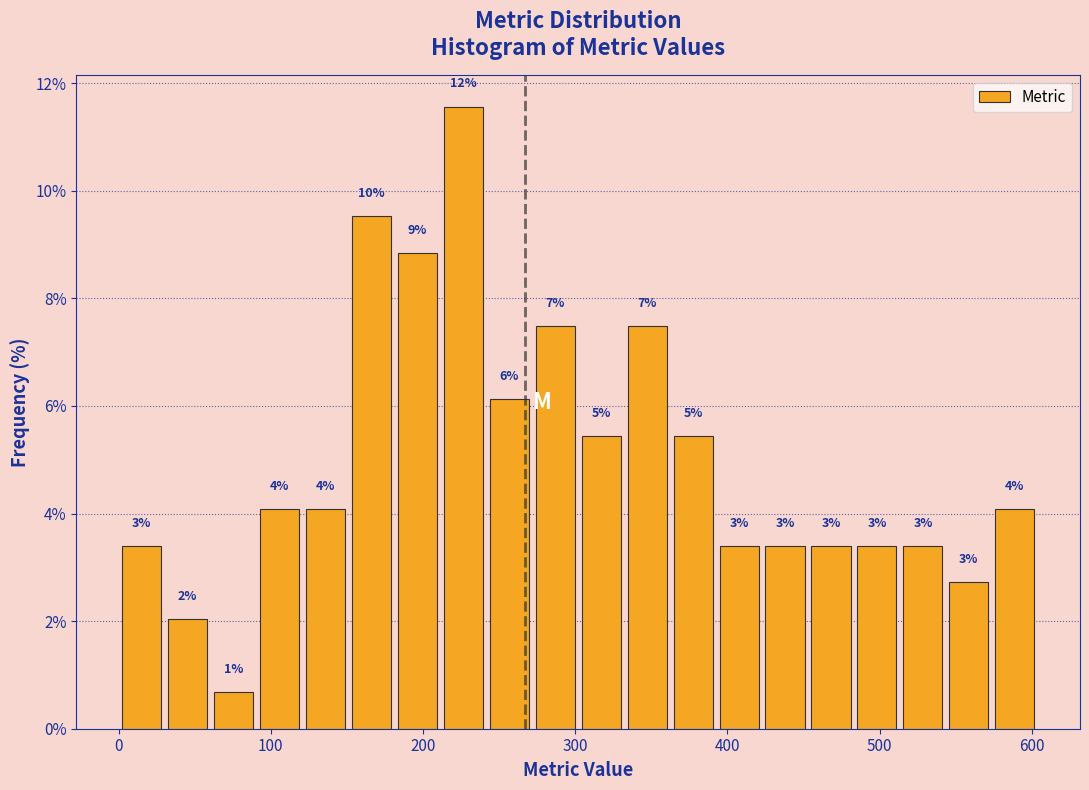

Around what value on the x-axis is the tallest bar? Give the approximate position of its centre, as read against the axis.

230